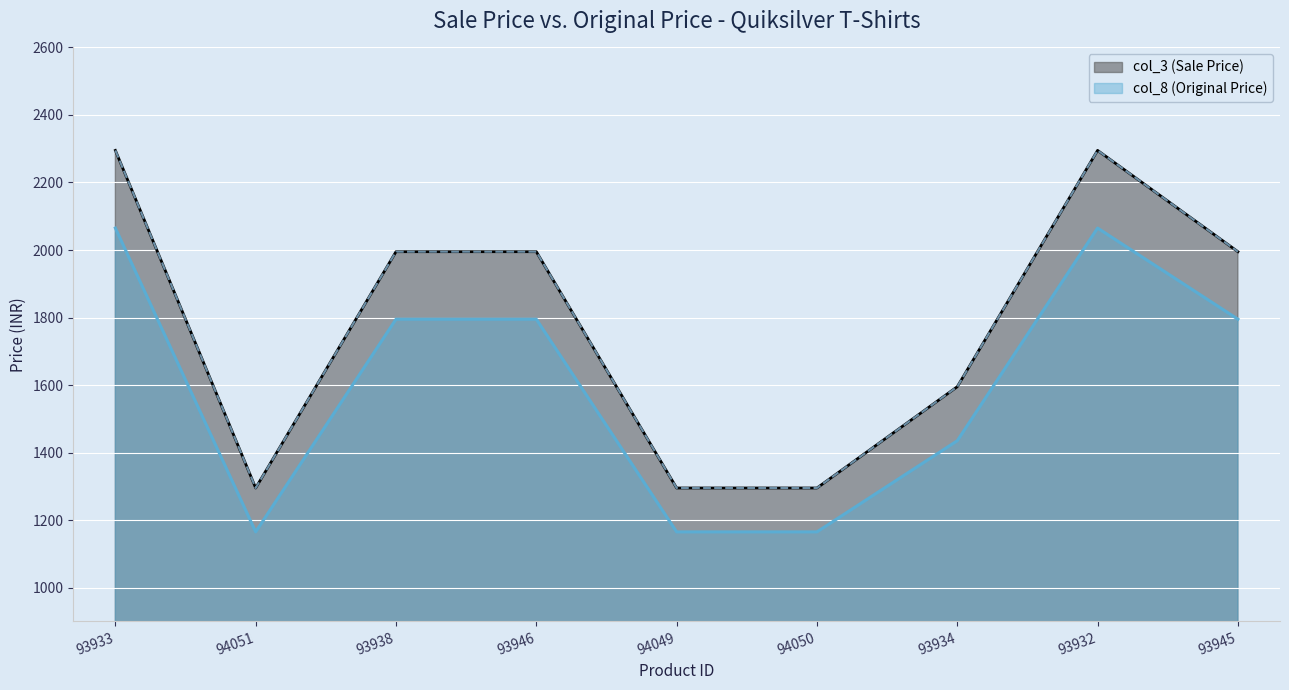

True or false: col_8 has more than 2 points higher than both neighbors.

False